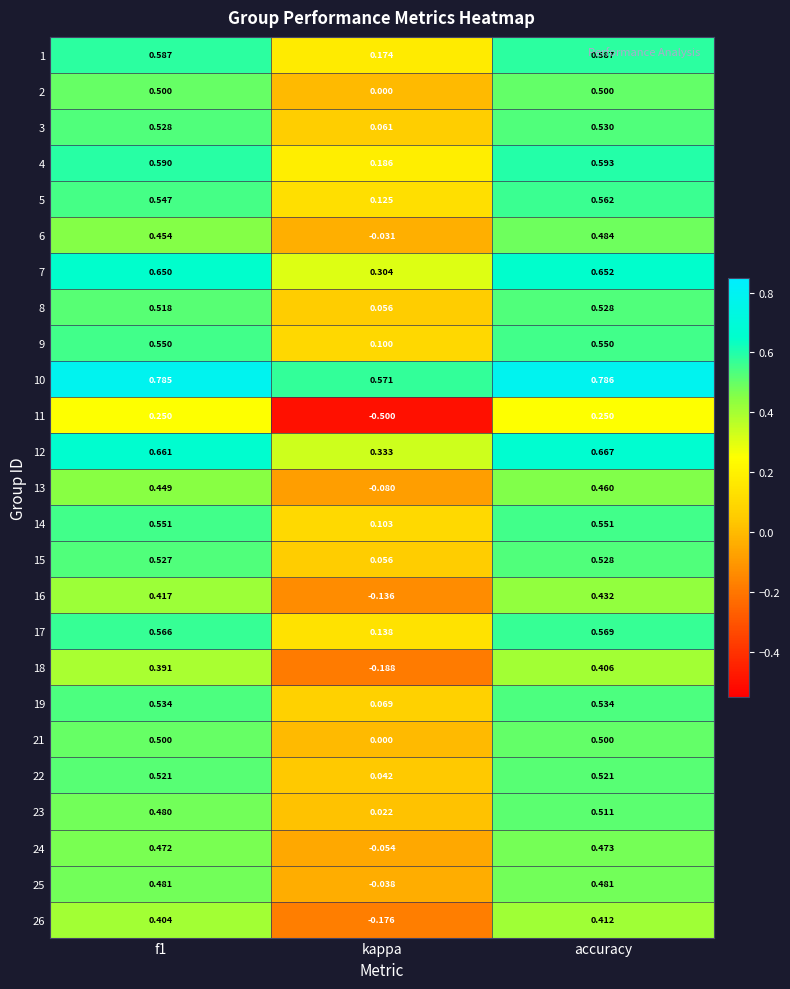

Where is 1 nearest to the value 0?

kappa